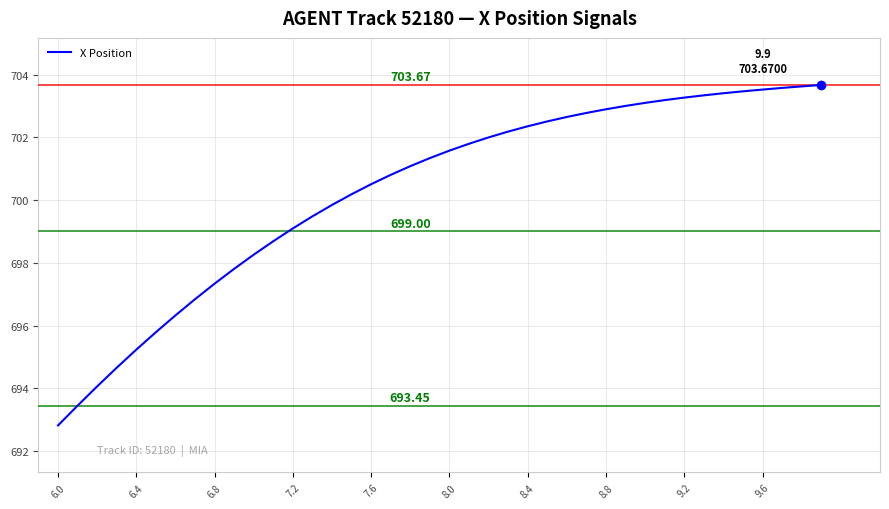

How many distinct data groups are displayed?

1